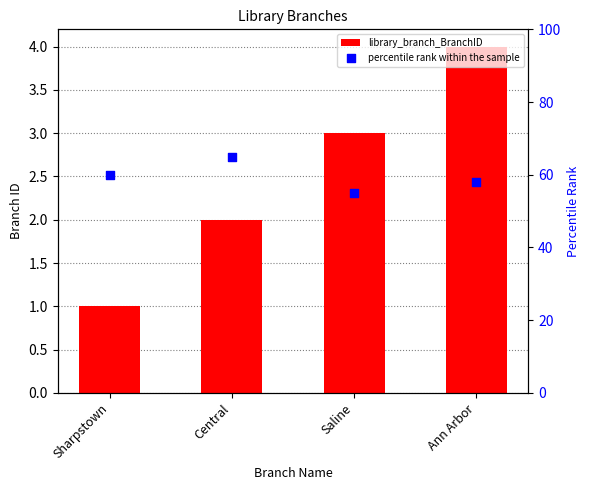

Which series has the widest spread of Y values?

percentile rank within the sample